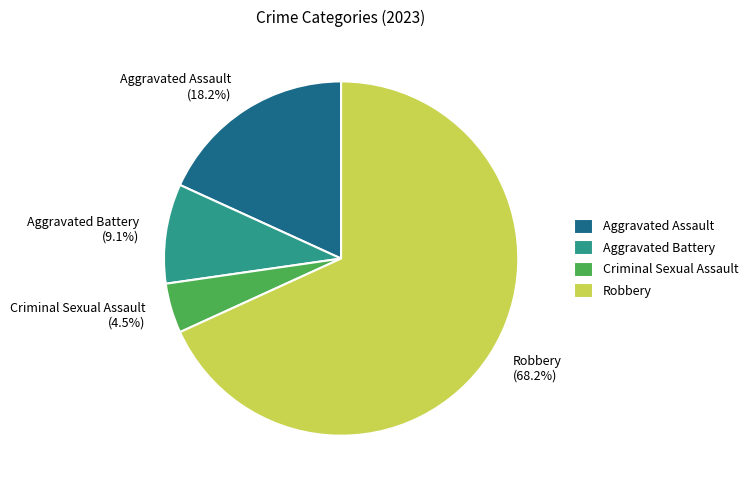

What portion of the pie excludes Robbery?

31.8%